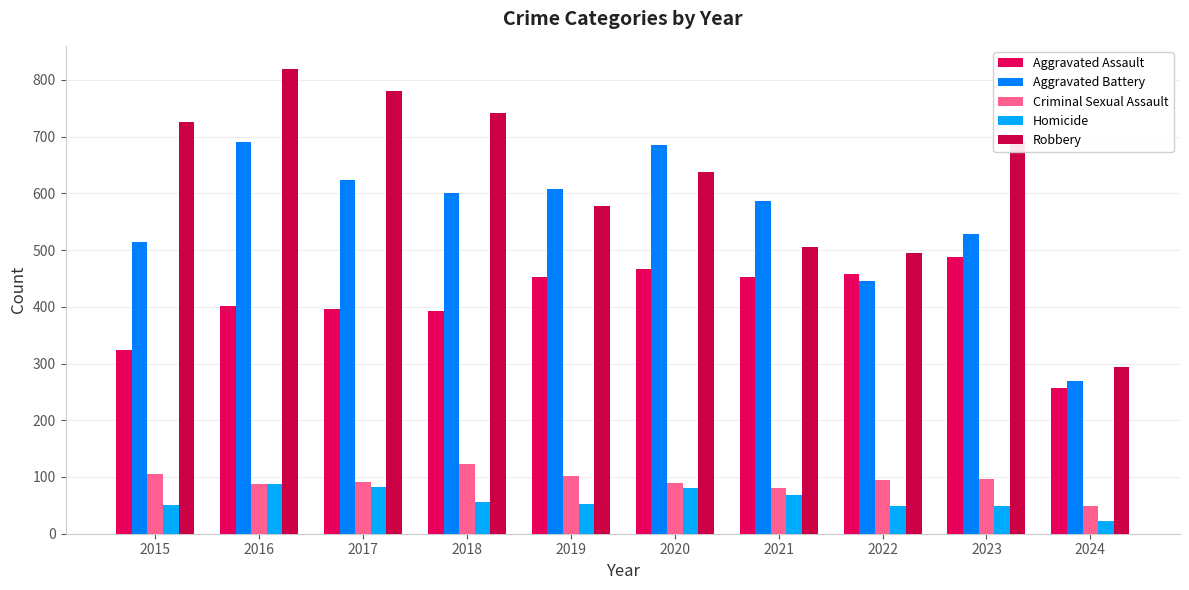

The value of Aggravated Assault at 2023 is 488. True or false?

True